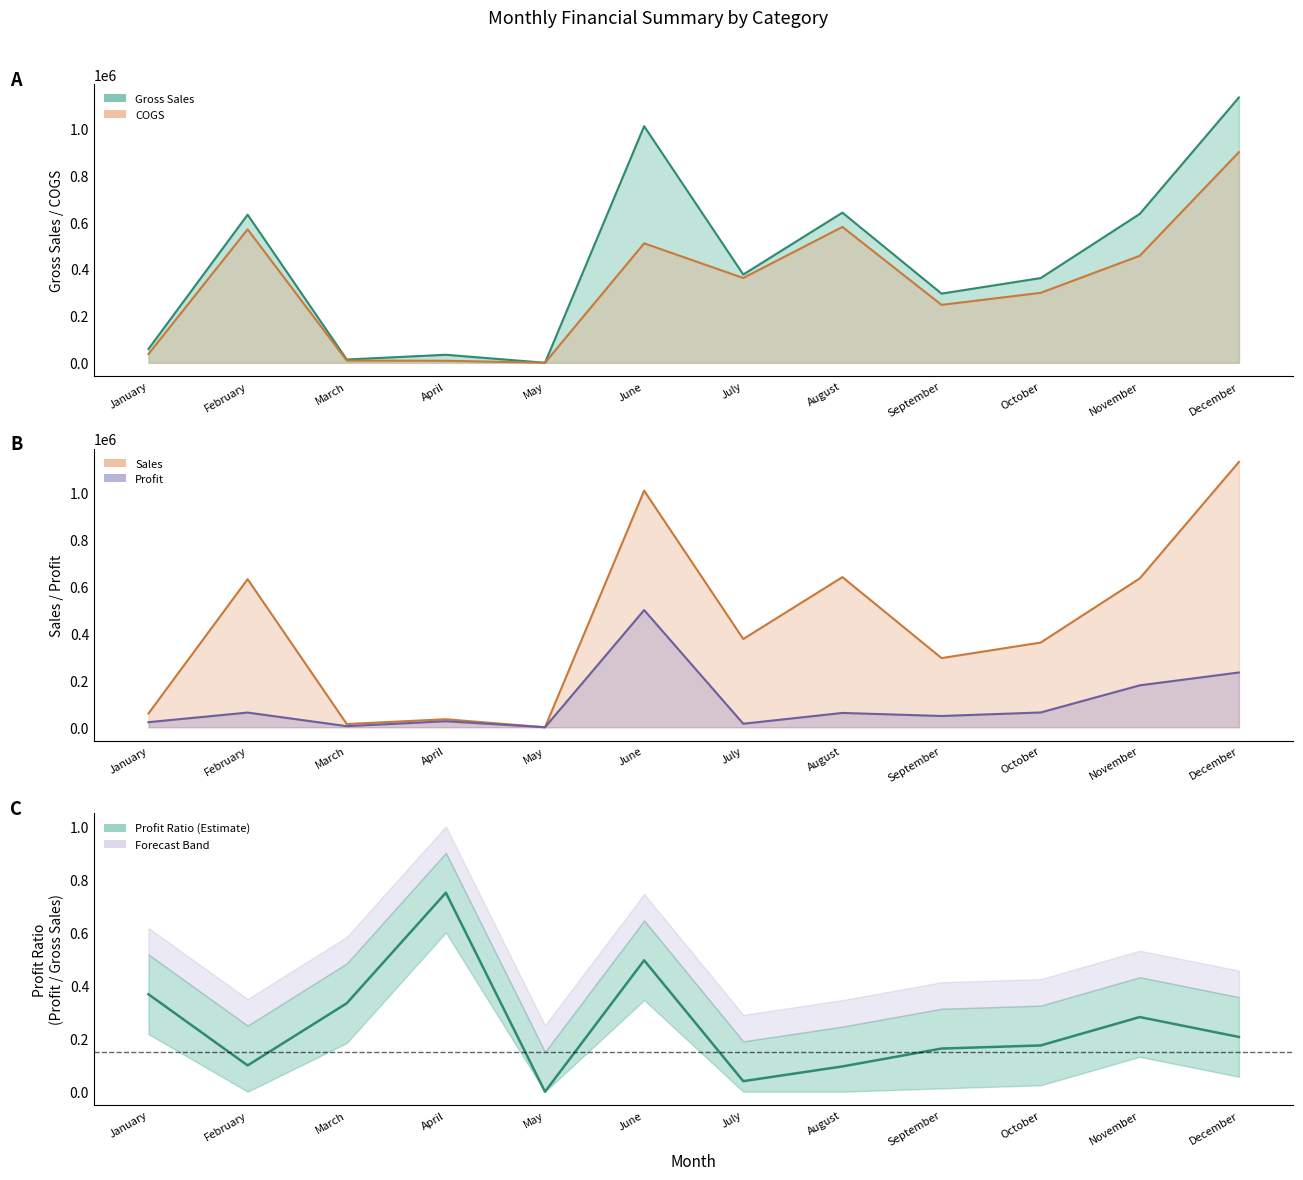

True or false: Gross Sales and Profit cross at least once.

False